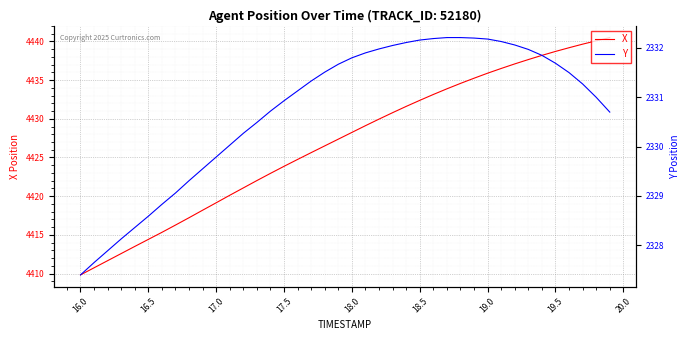

What is the minimum value for X?

4409.8